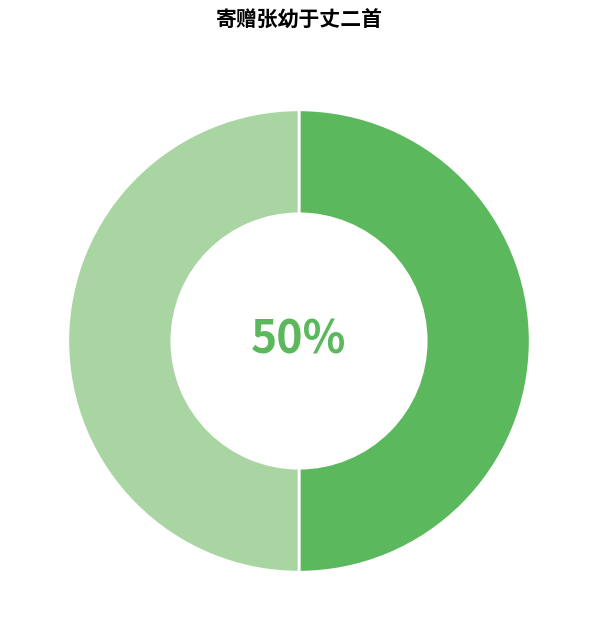

To the nearest percent, what is the average slice percentage?

50%